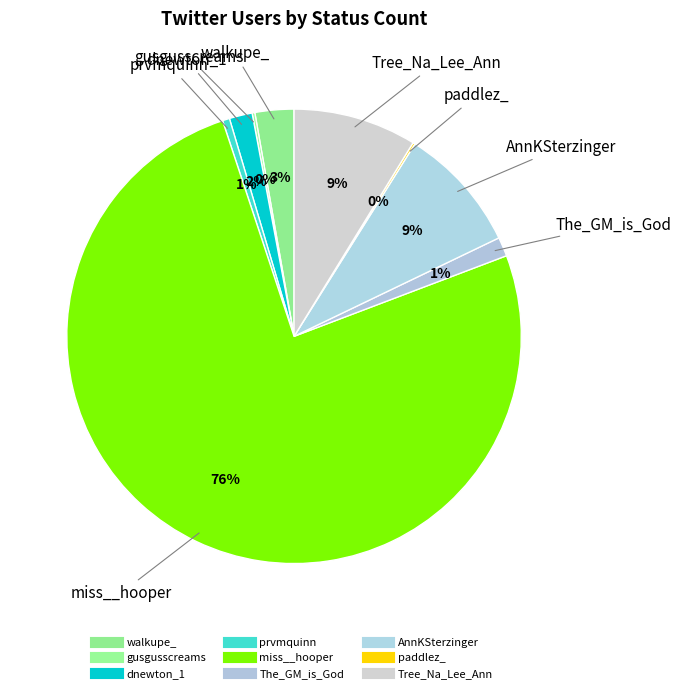

Is there any slice that represents more than half of the pie?

Yes